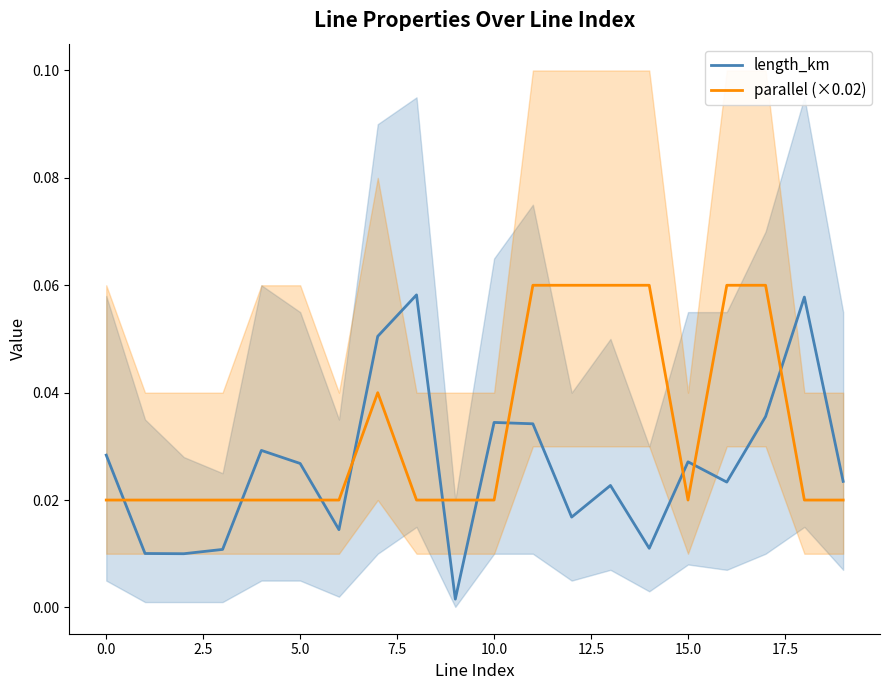

Is this an area chart (filled region under the line)?

No